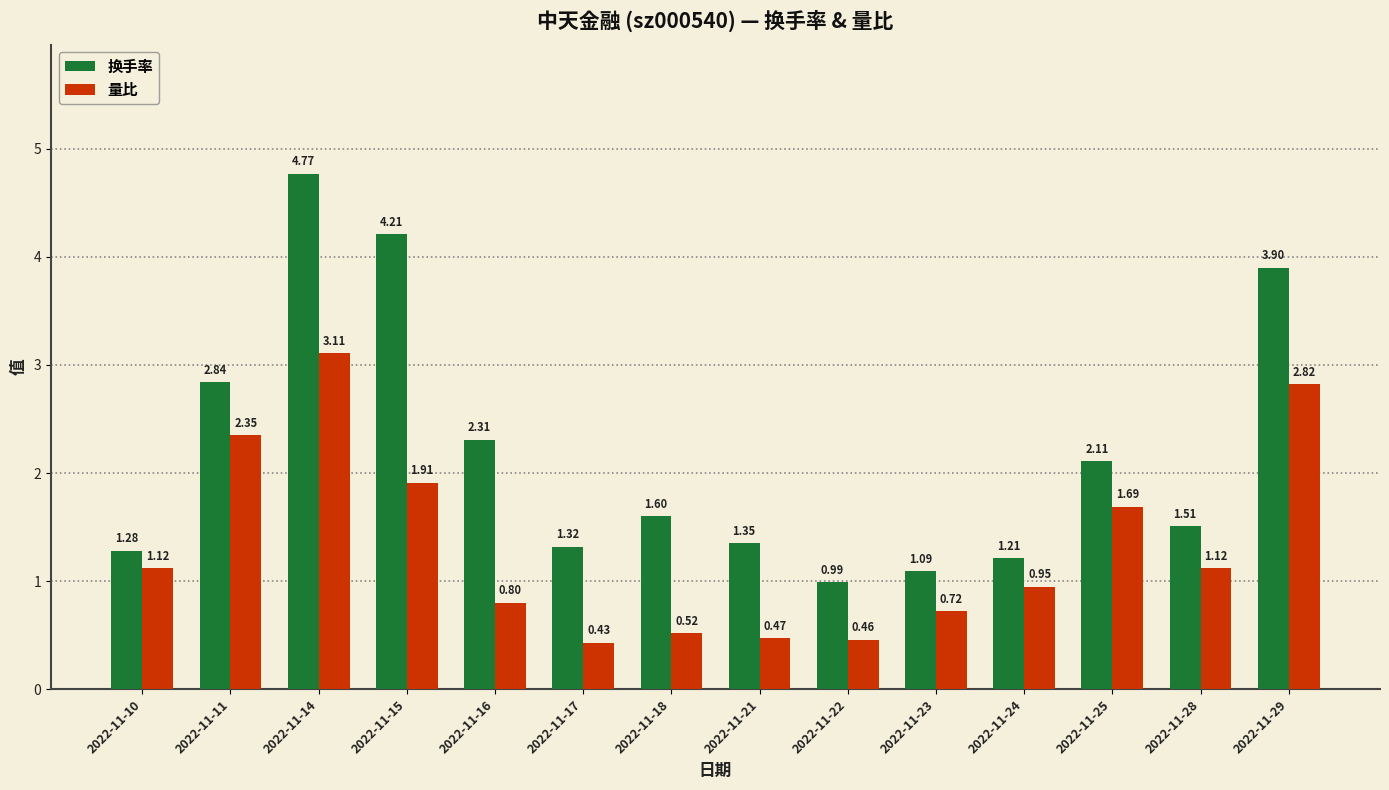

How many data points does each series have?

14